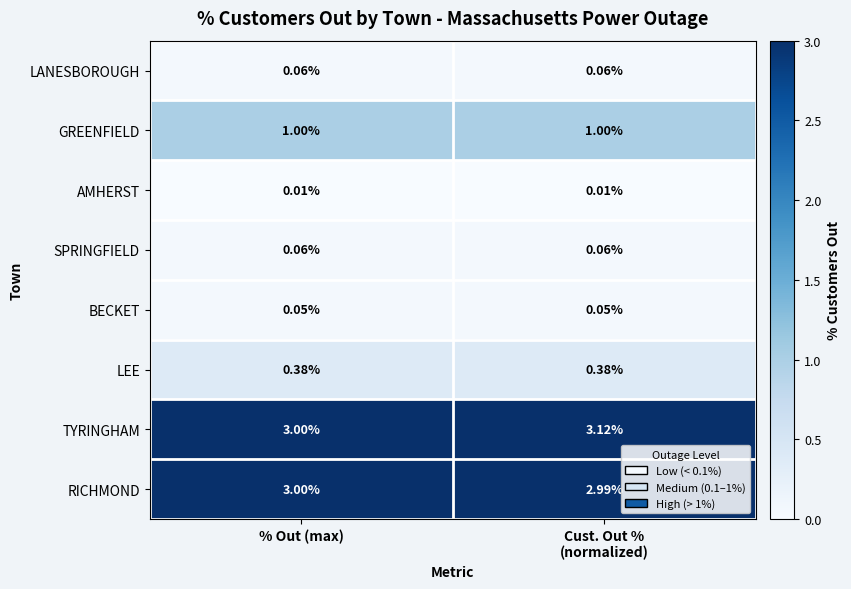

Which series has the largest total across all categories?

TYRINGHAM